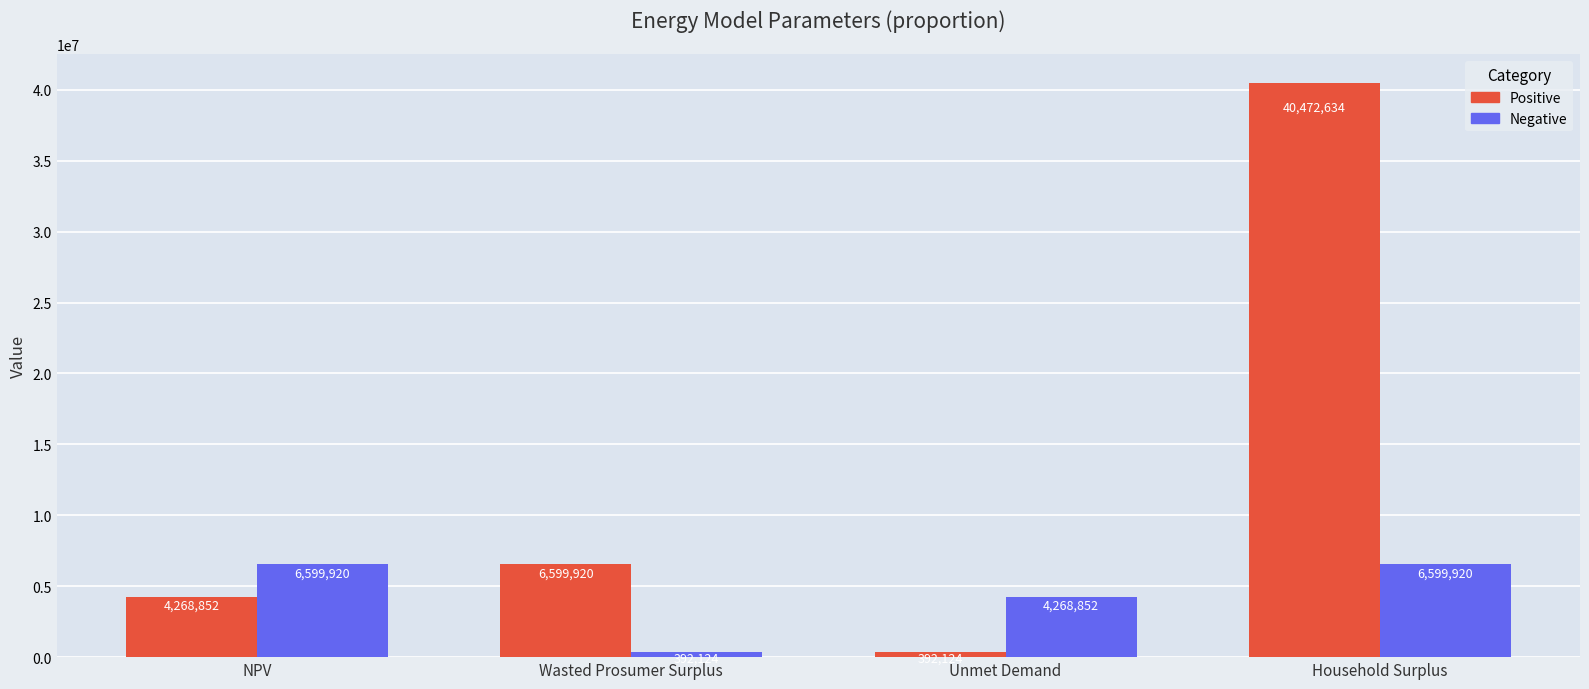

At which label is Negative closest to 3496022?

Unmet Demand